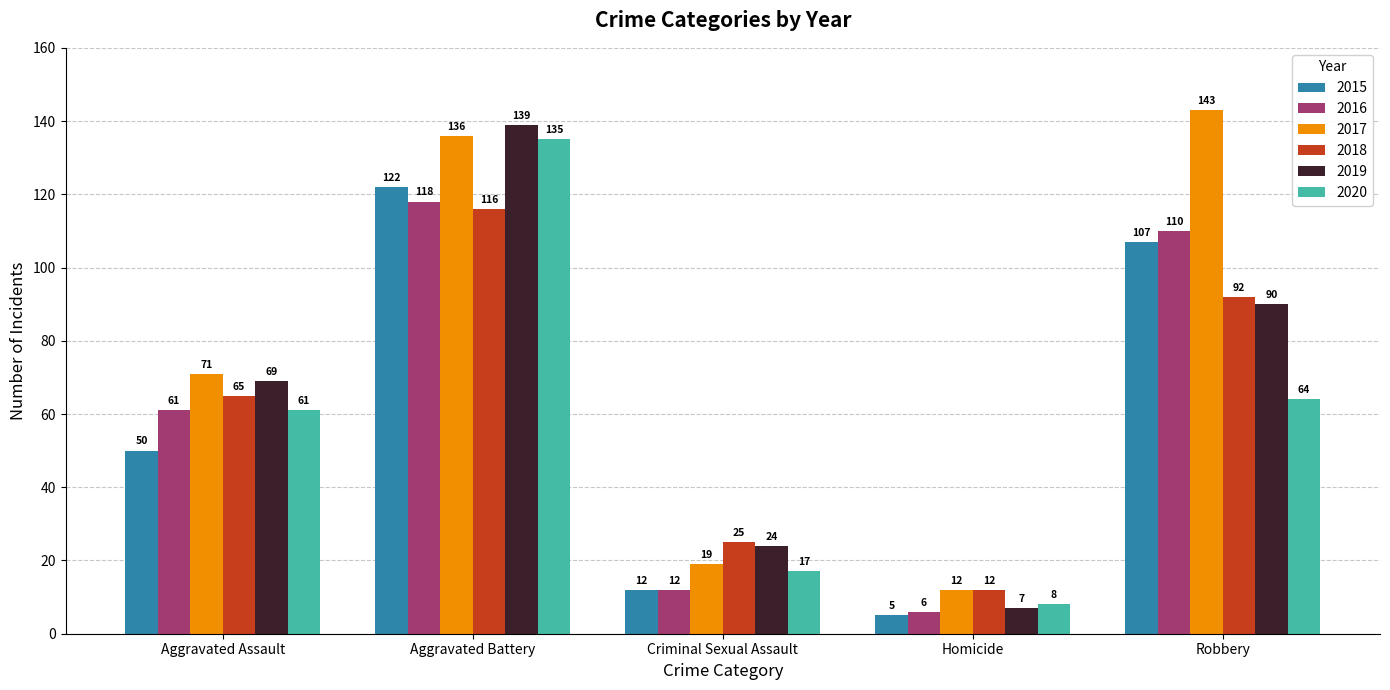

What is the average value of the 2020 series?

57